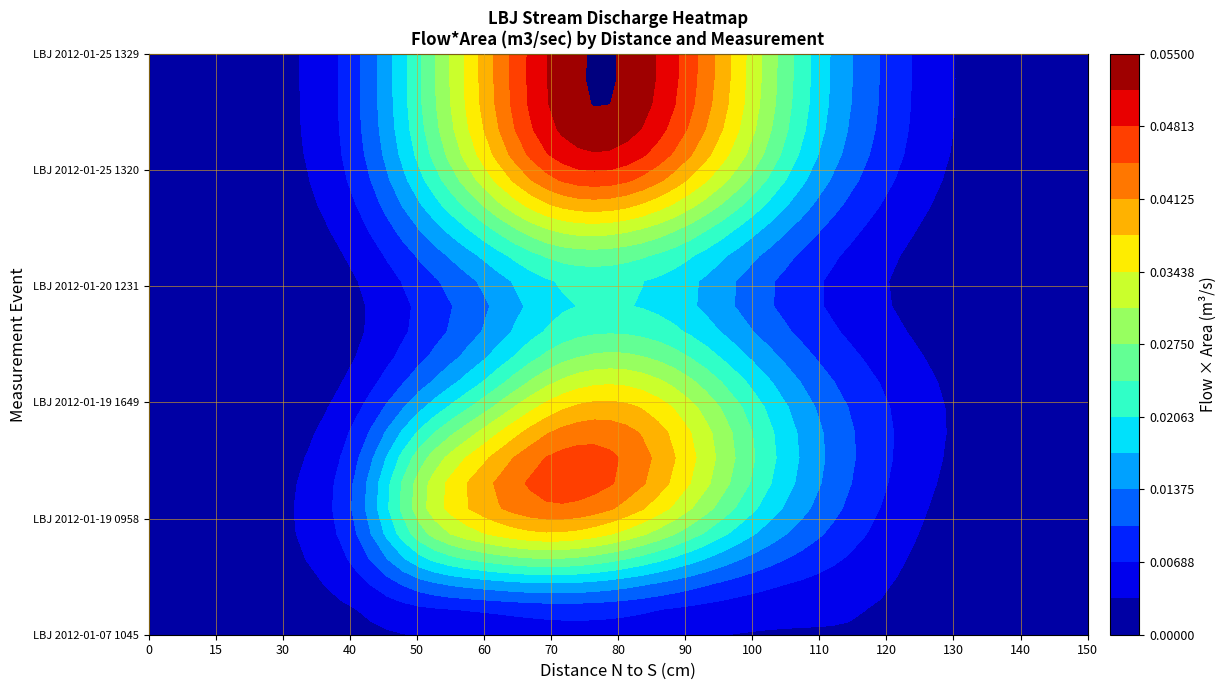

True or false: LBJ 2012-01-19 0958 has a value of 0.0 at 80.

False